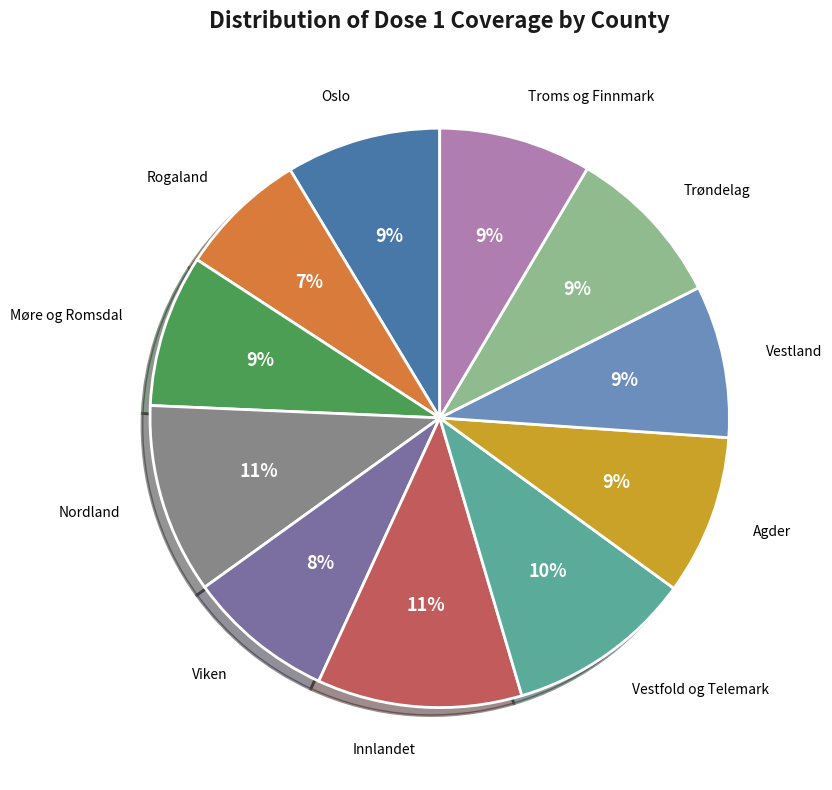

Which category has the smallest portion of the pie?

Rogaland